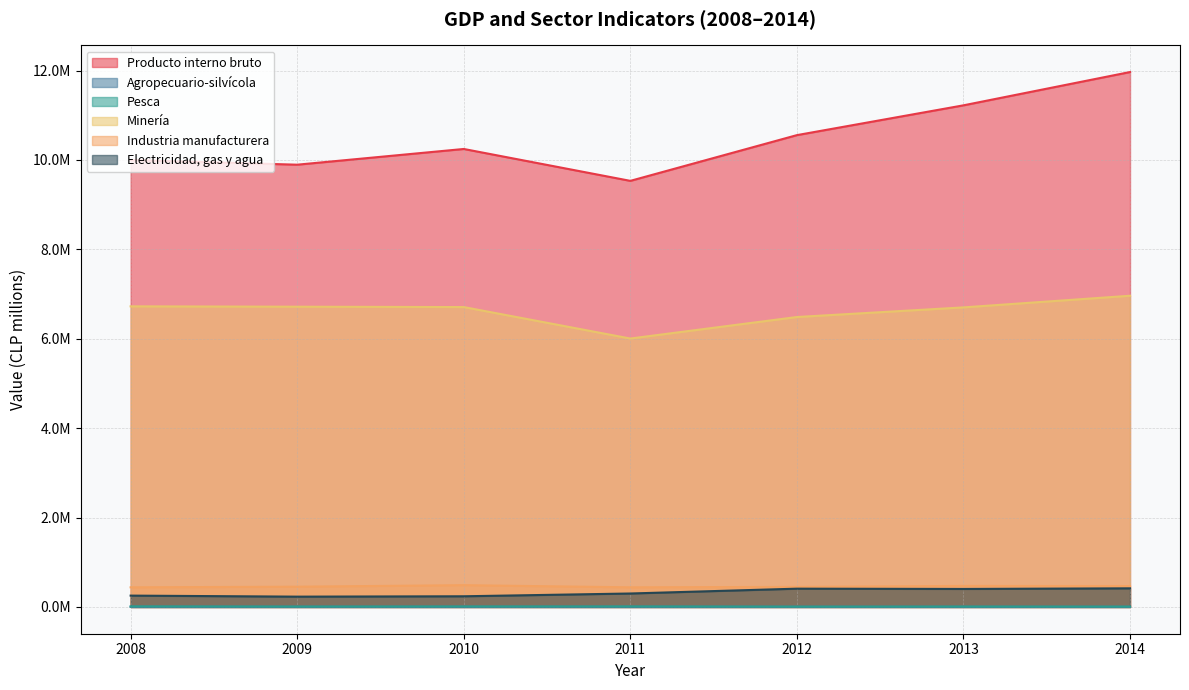

What is the greatest value displayed?

11966801